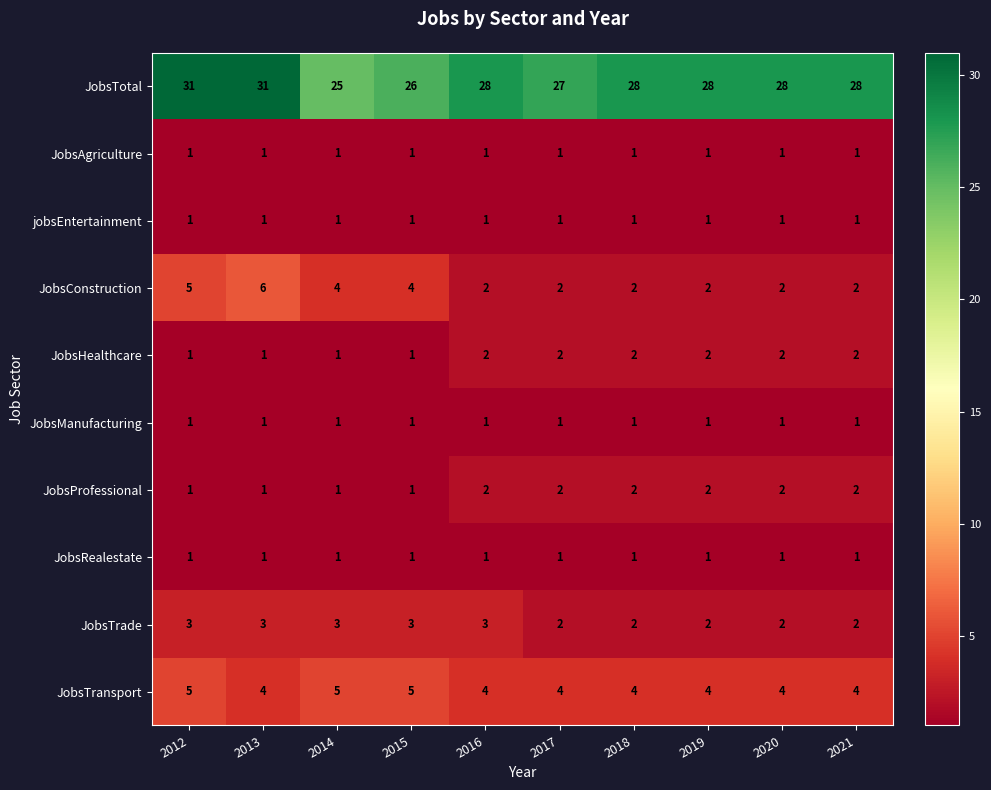

Is it true that JobsManufacturing equals 1 at 2021?

True